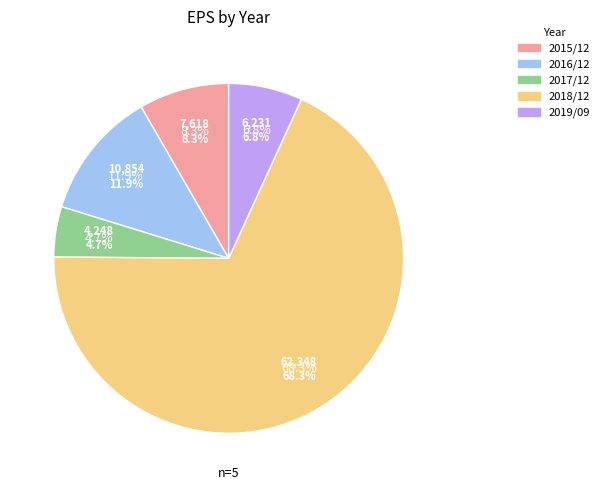

To the nearest percent, what portion does 2018/12 represent?

68%